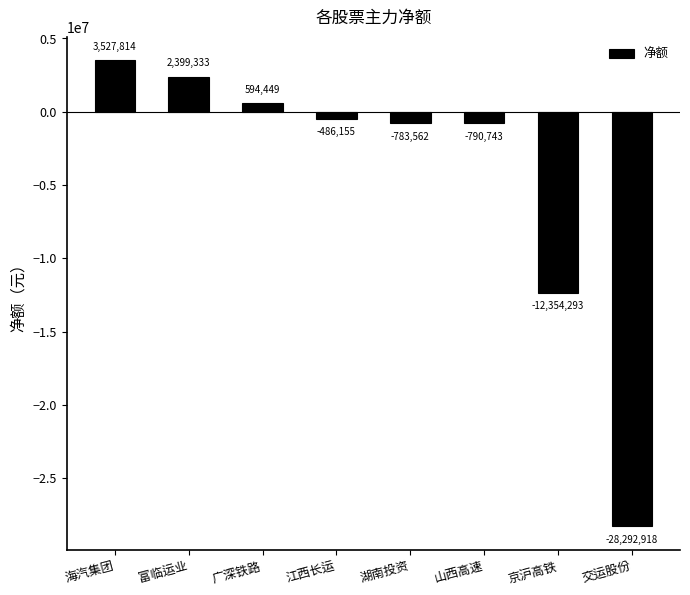

Rank the categories by value from highest to lowest.

海汽集团, 富临运业, 广深铁路, 江西长运, 湖南投资, 山西高速, 京沪高铁, 交运股份